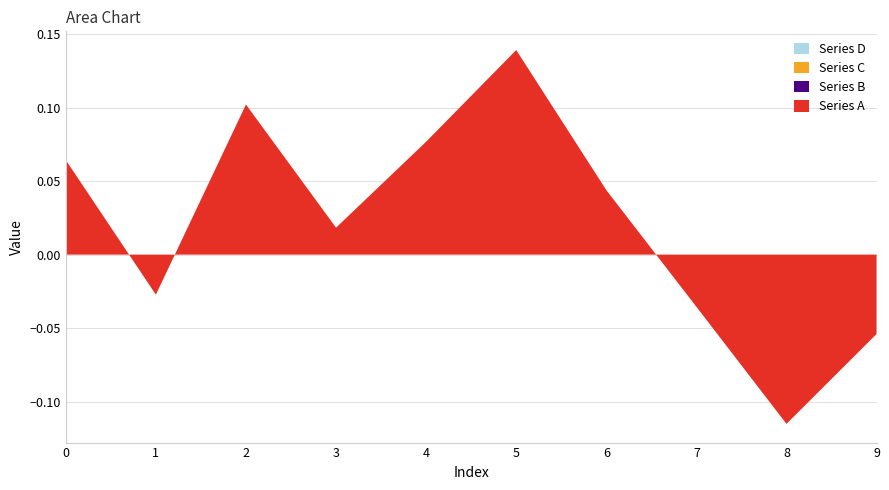

Reading right to left, list all the values displayed in this chart.

Series A: 9=-0.1	8=-0.1	7=-0.0	6=0.0	5=0.1	4=0.1	3=0.0	2=0.1	1=-0.0	0=0.1
Series B: 9=0.0	8=0.0	7=0.0	6=0.0	5=0.0	4=0.0	3=0.0	2=0.0	1=0.0	0=0.0
Series C: 9=0.0	8=0.0	7=0.0	6=0.0	5=0.0	4=0.0	3=0.0	2=0.0	1=0.0	0=0.0
Series D: 9=0.0	8=0.0	7=0.0	6=0.0	5=0.0	4=0.0	3=0.0	2=0.0	1=0.0	0=0.0